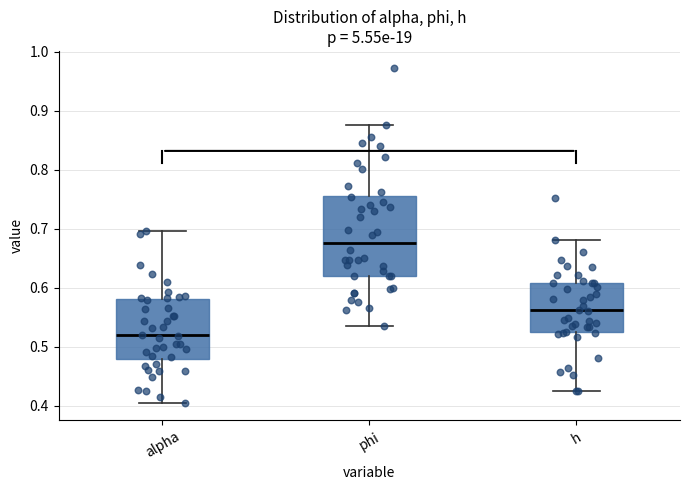

Reading left to right, transcribe this box plot: for each box, give where its median line is, the range the box spans, and where its two whiskers end, as read against the y-axis. The values are not printed on the chart, so give them approximately, as read against the axis.

alpha: median 0.52, box 0.48 to 0.58, whiskers 0.40 to 0.70
phi: median 0.68, box 0.62 to 0.76, whiskers 0.54 to 0.88
h: median 0.56, box 0.53 to 0.61, whiskers 0.43 to 0.68